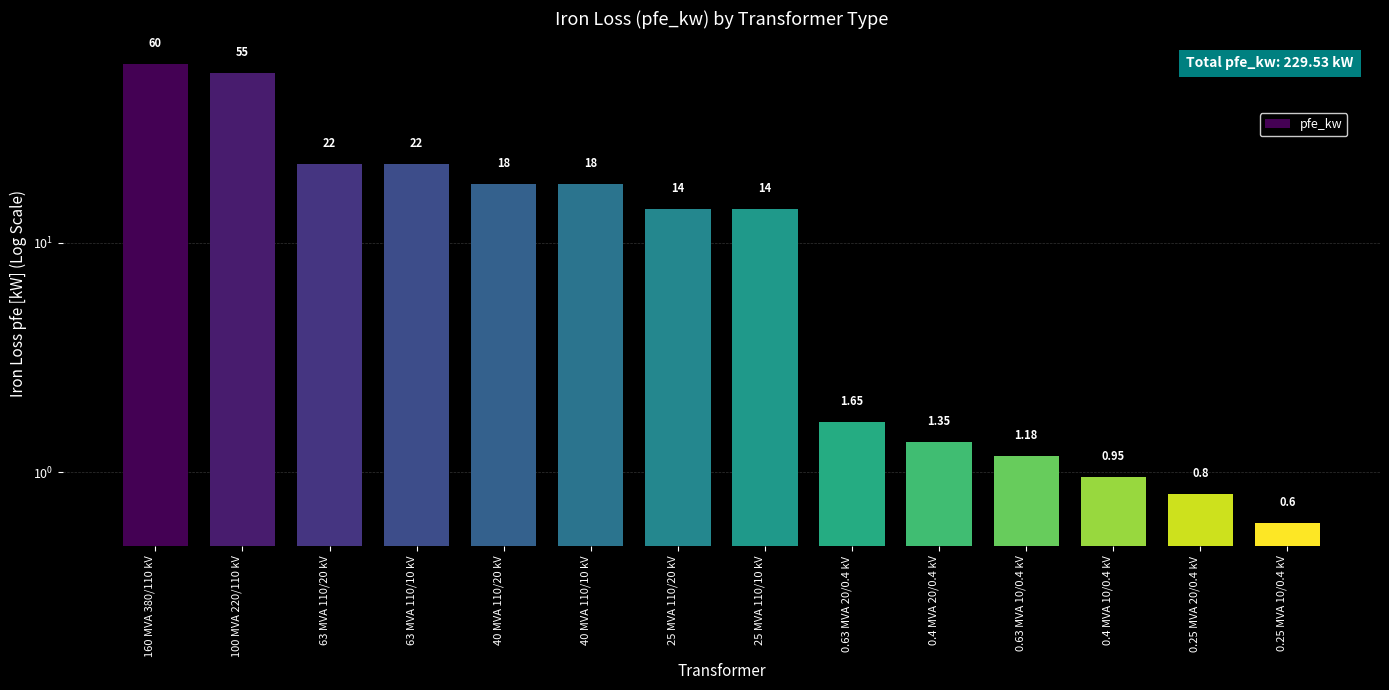

Reading right to left, list all the values displayed in this chart.

0.6	0.8	0.9	1.2	1.4	1.6	14.0	14.0	18.0	18.0	22.0	22.0	55.0	60.0